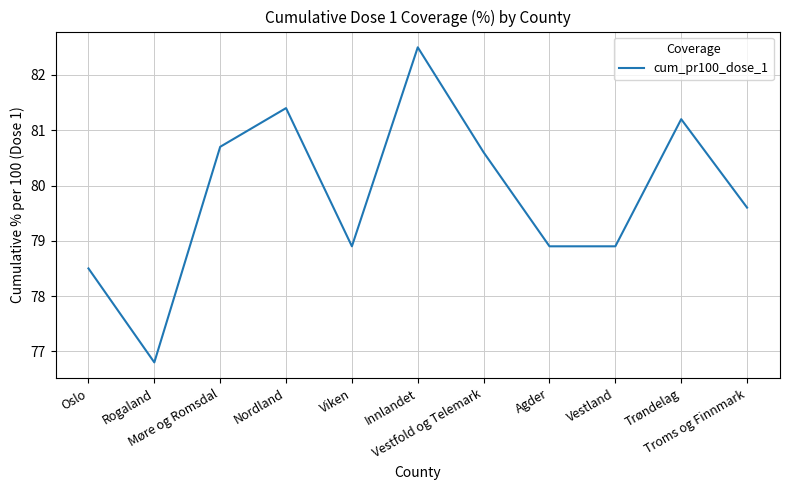

What position from the right is Rogaland?

10